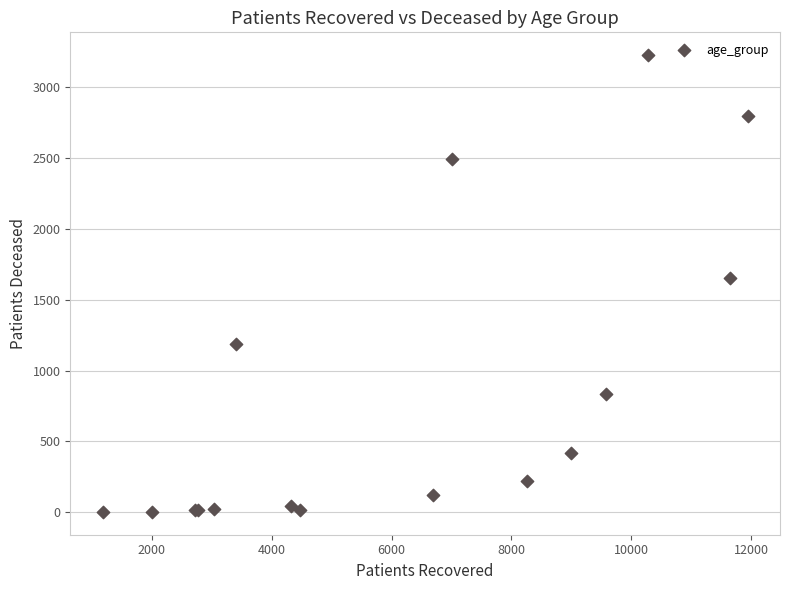

What Y value in the scatter plot is closest to 1614?

1654